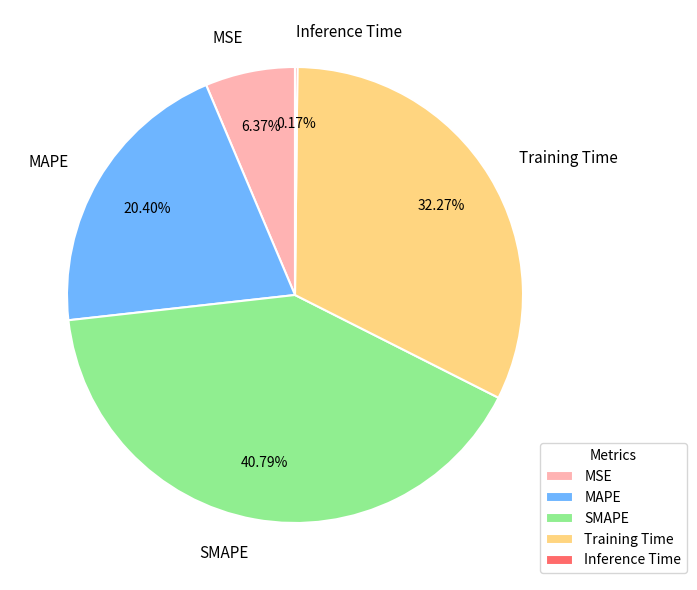

Which category has the biggest portion of the pie?

SMAPE